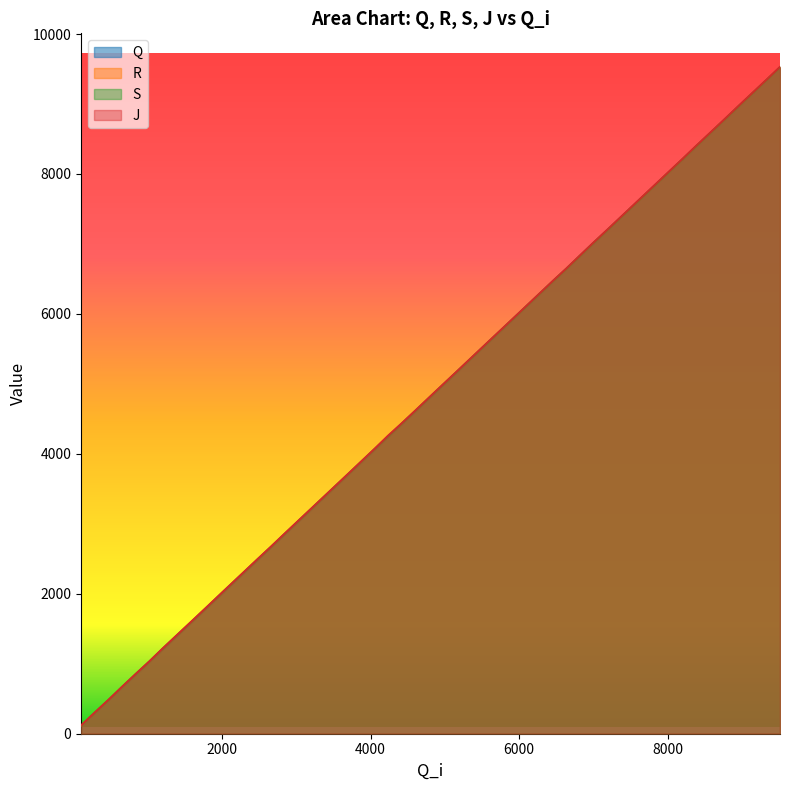

Rank the series at 10000 from lowest to highest value.

Q, R, S, J